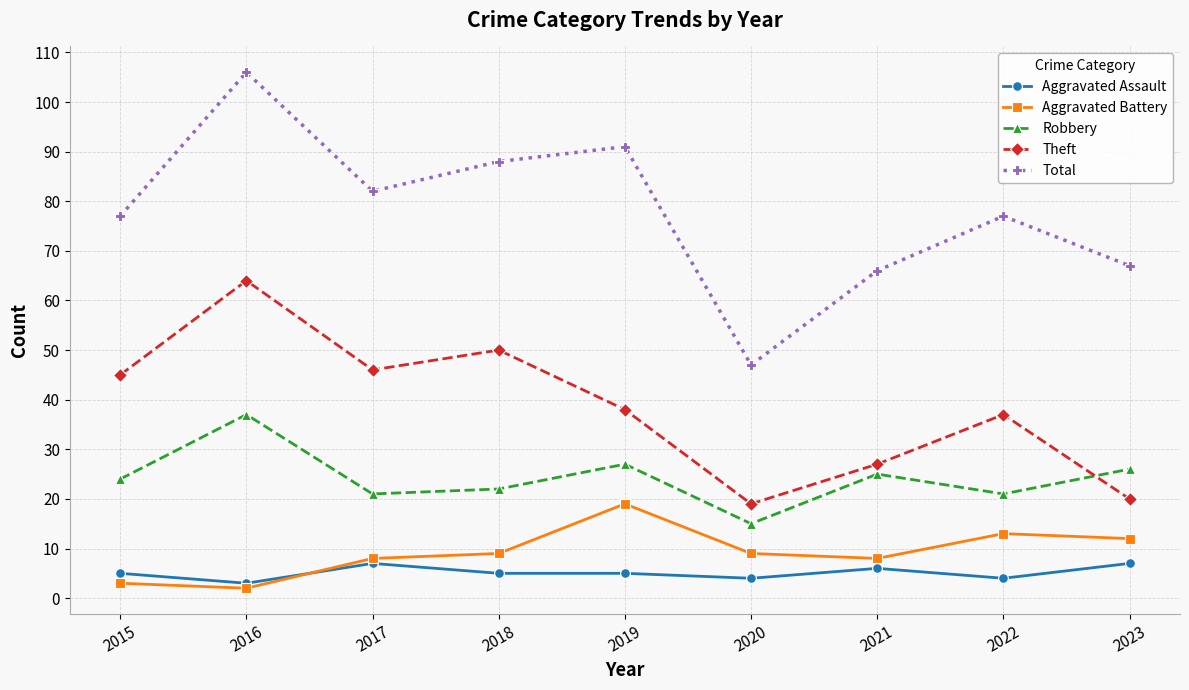

What value does the Aggravated Assault series have at 2019?

5